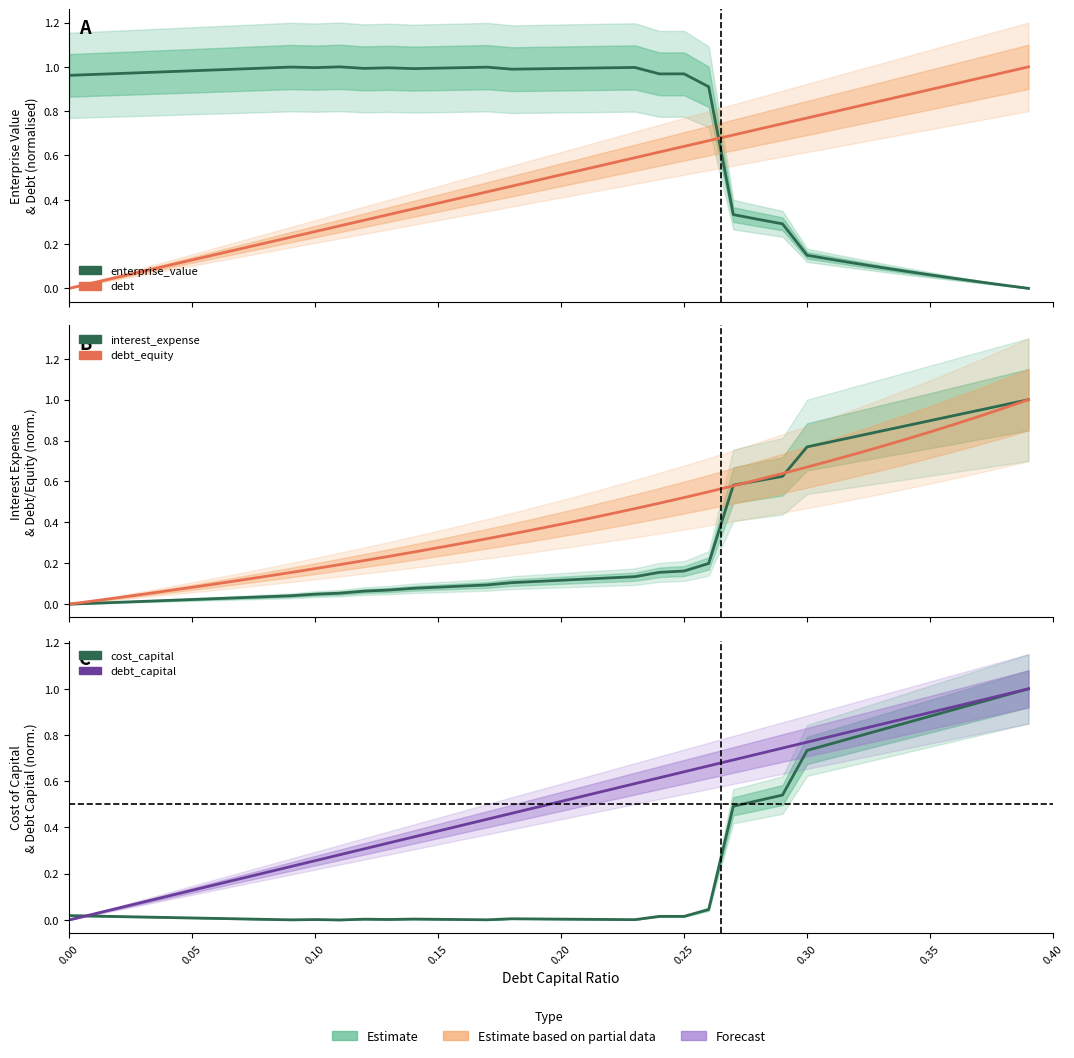

What is the label of the 34th point from the right?

0.30